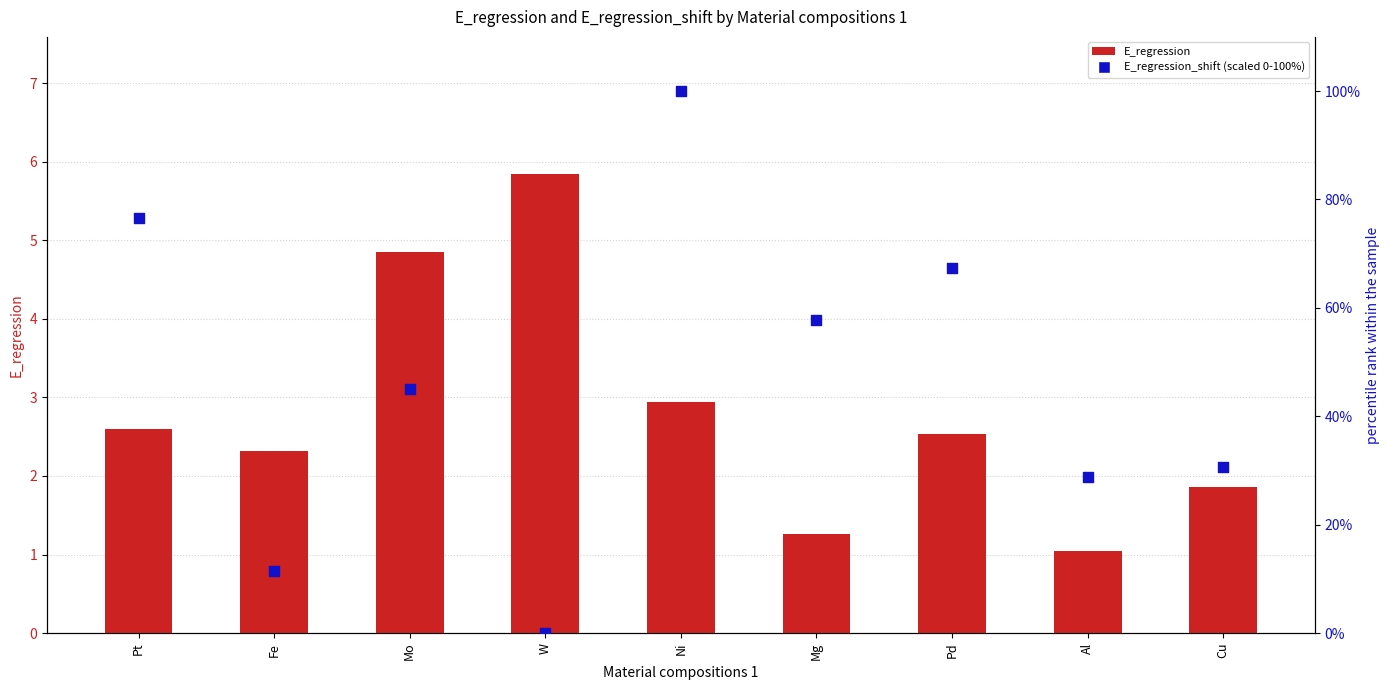

Which series has the largest total across all categories?

E_regression_shift (scaled)